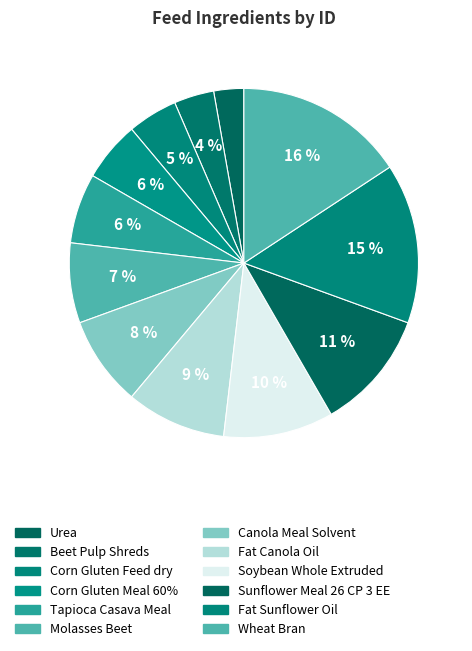

To the nearest percent, what is the average slice percentage?

8%